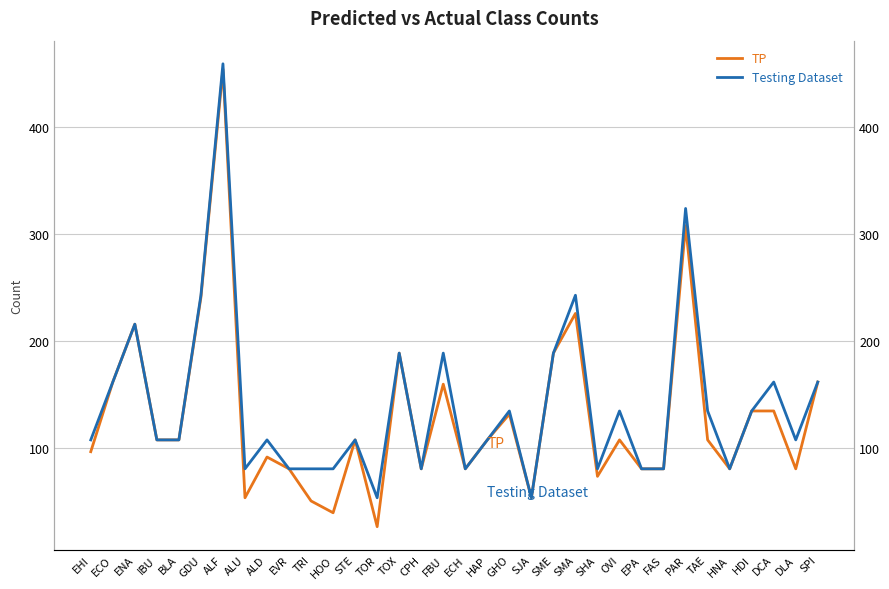

True or false: TP has more than 1 points higher than both neighbors.

True